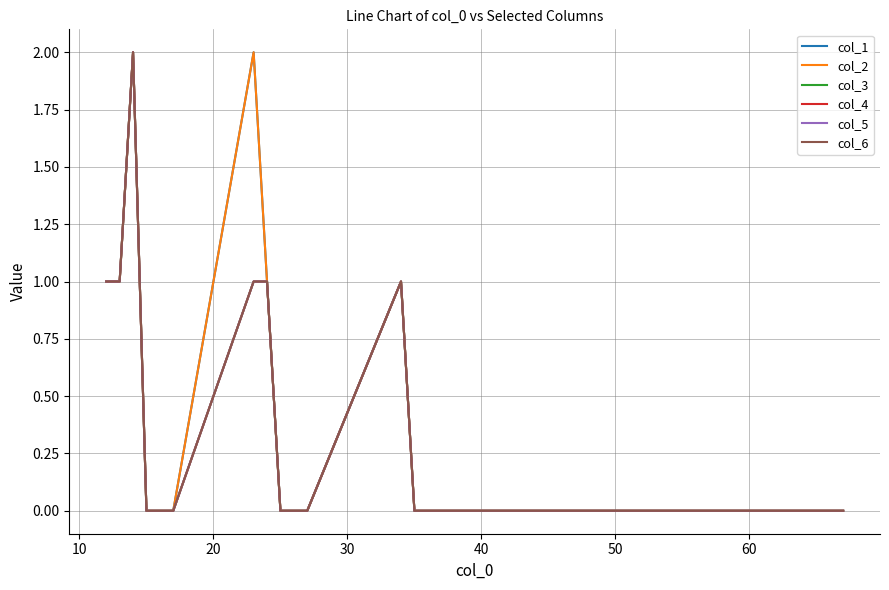

How many lines are shown in the chart?

6